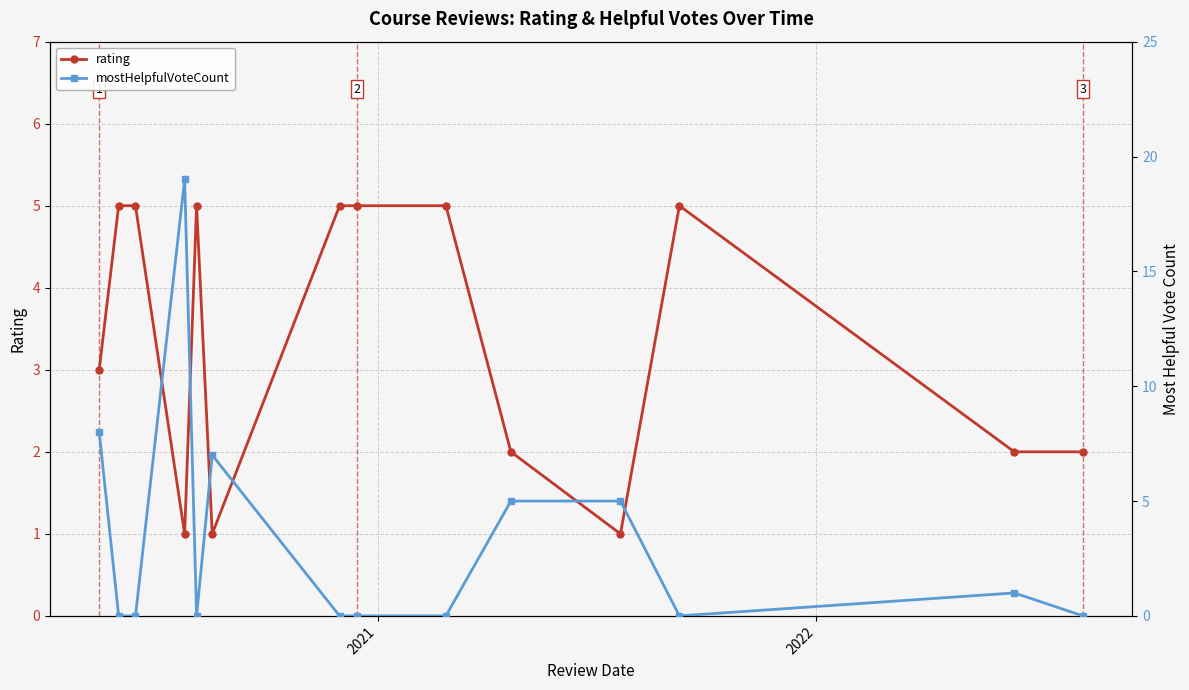

What is the maximum value for rating?

5